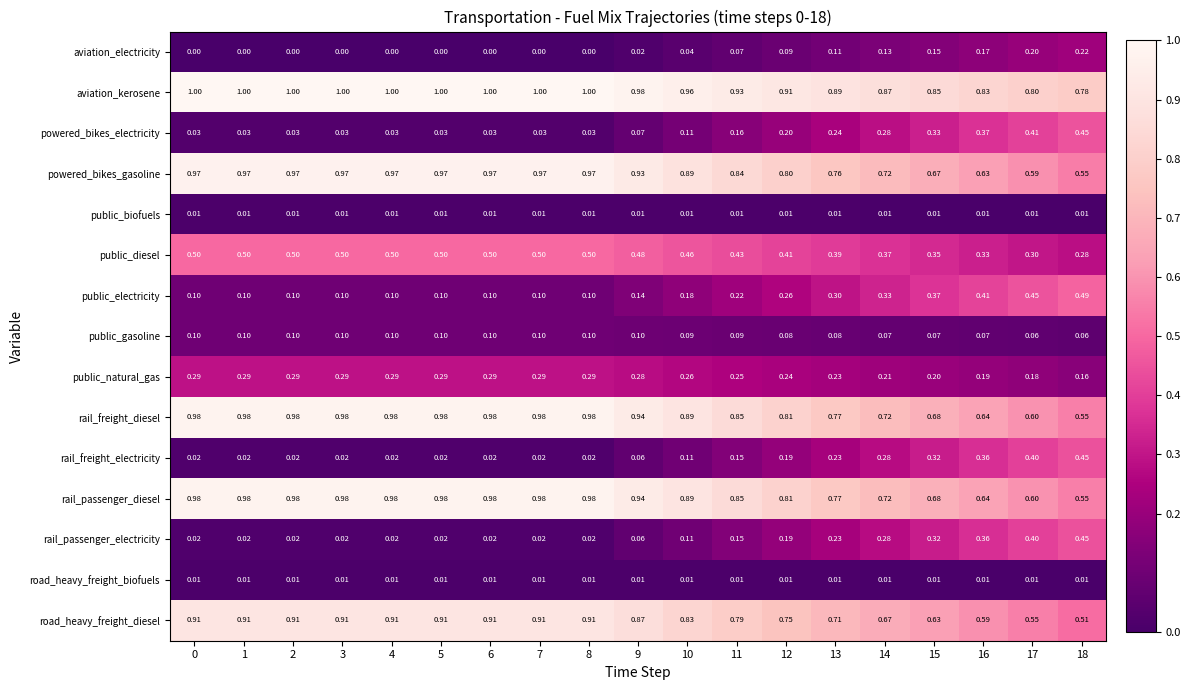

Which series has the largest total across all categories?

aviation_kerosene